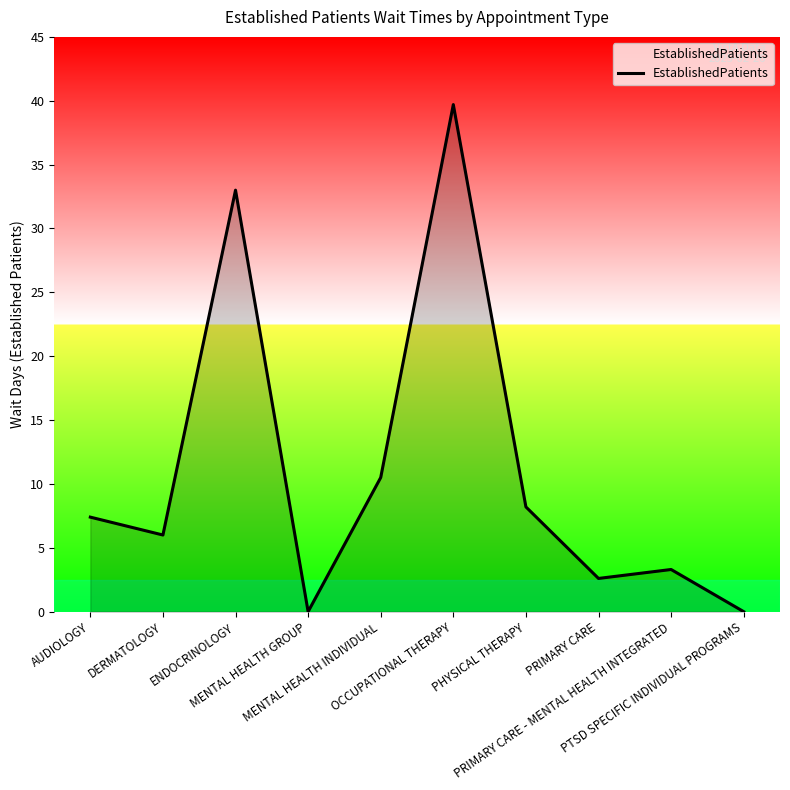

How many distinct data groups are displayed?

1